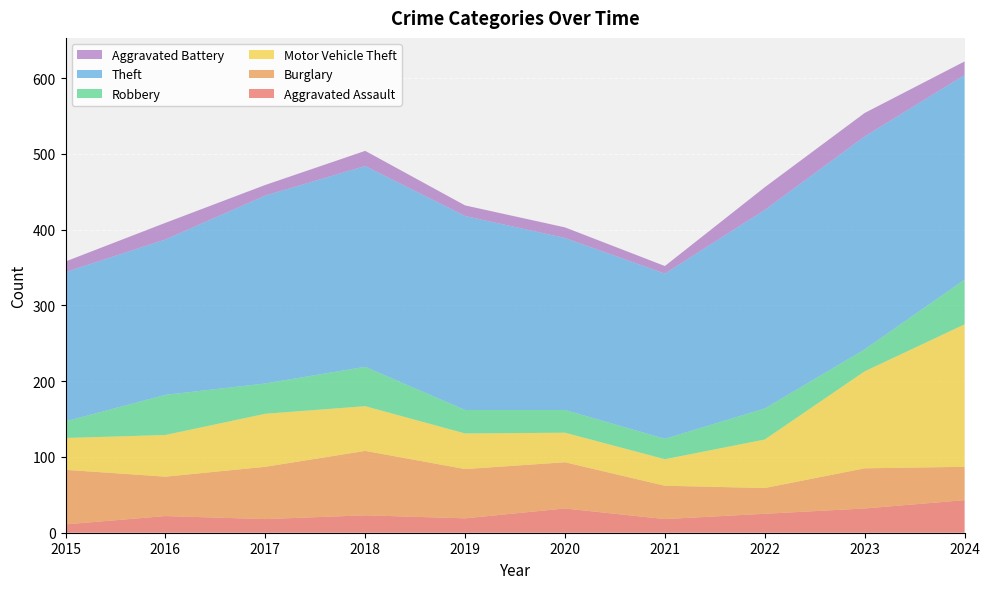

Reading right to left, extract all data points from this chart.

Aggravated Assault: 2024=43	2023=32	2022=25	2021=18	2020=32	2019=19	2018=23	2017=18	2016=22	2015=11
Burglary: 2024=44	2023=53	2022=34	2021=44	2020=61	2019=65	2018=85	2017=69	2016=52	2015=72
Motor Vehicle Theft: 2024=188	2023=128	2022=64	2021=35	2020=39	2019=47	2018=59	2017=70	2016=55	2015=42
Robbery: 2024=59	2023=29	2022=41	2021=27	2020=30	2019=31	2018=52	2017=40	2016=53	2015=22
Theft: 2024=270	2023=281	2022=262	2021=218	2020=227	2019=256	2018=265	2017=248	2016=205	2015=197
Aggravated Battery: 2024=18	2023=31	2022=30	2021=10	2020=14	2019=14	2018=20	2017=14	2016=22	2015=14